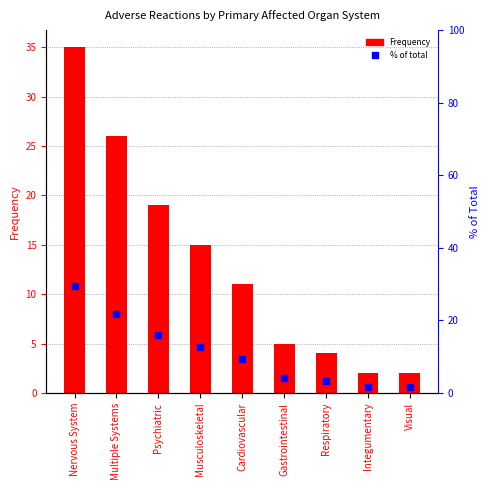

The Frequency series shows 7.0 at Gastrointestinal. True or false?

False